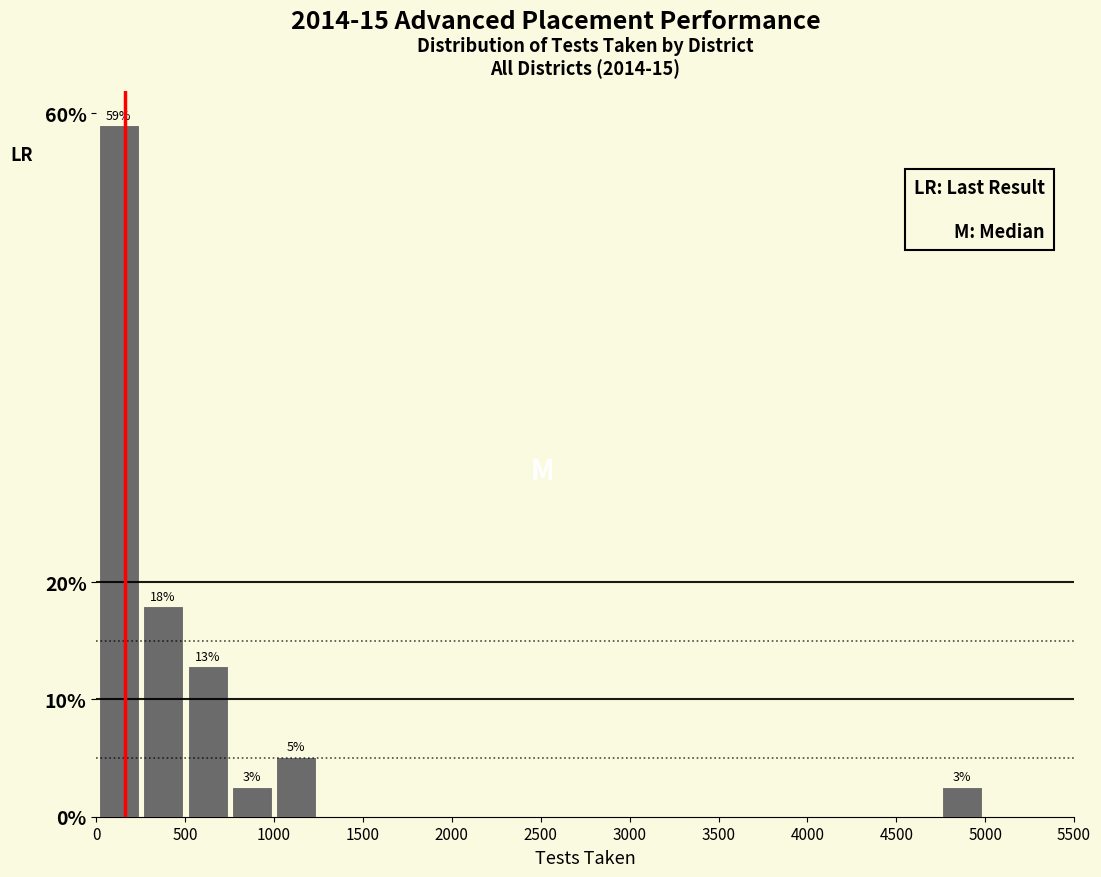

Which range on the x-axis has the tallest bar?

0 to 250